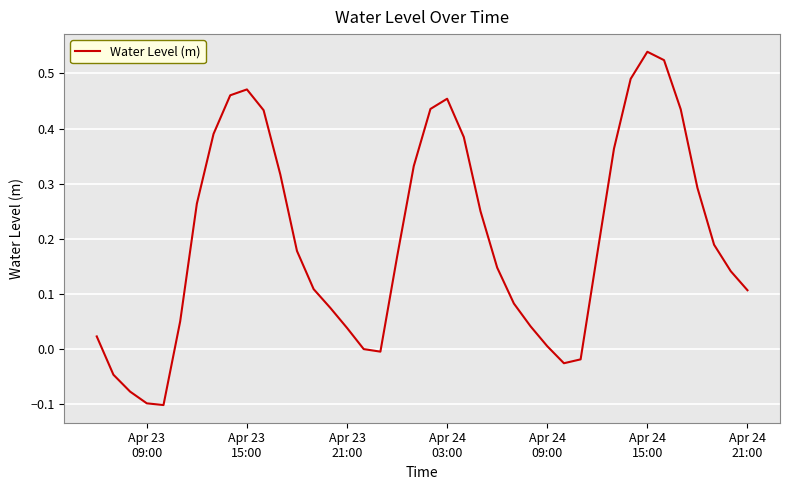

What is the difference between the maximum and minimum values?

0.6